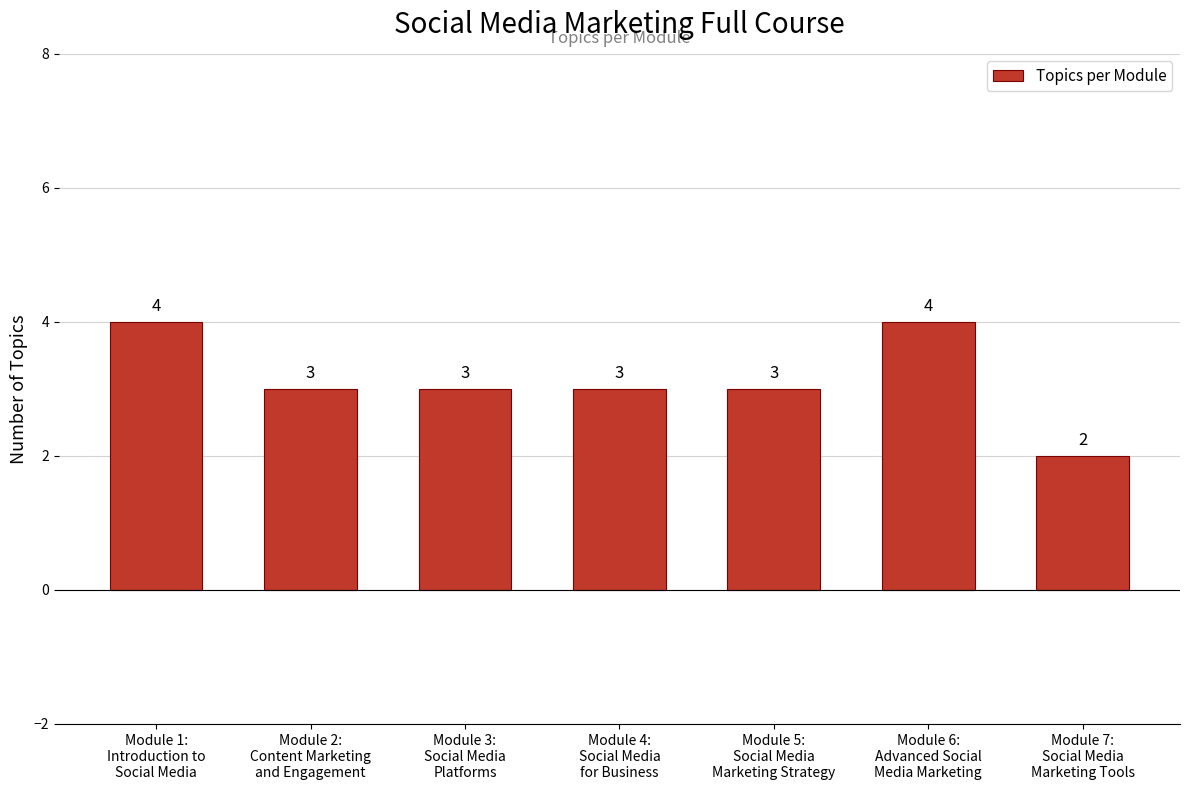

What is the smallest value displayed?

2